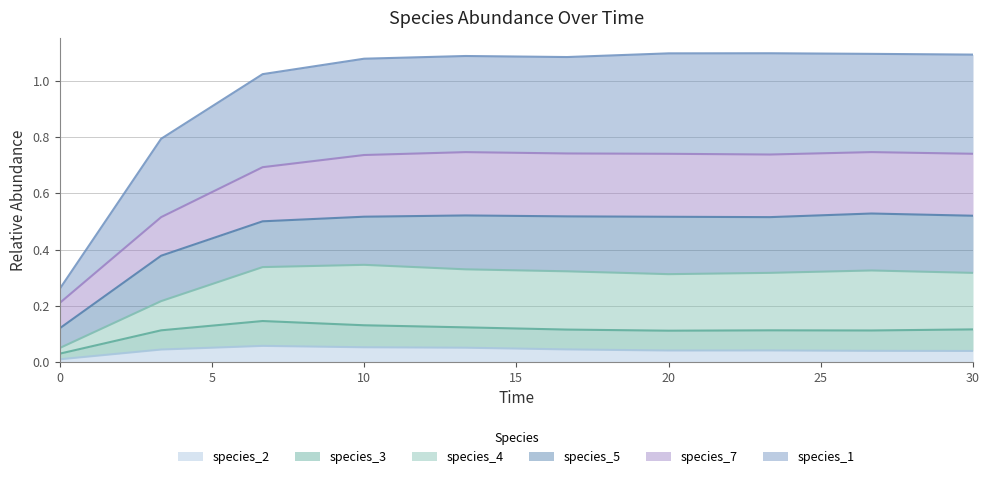

Is it true that species_1 equals 0.3 at 20?

False